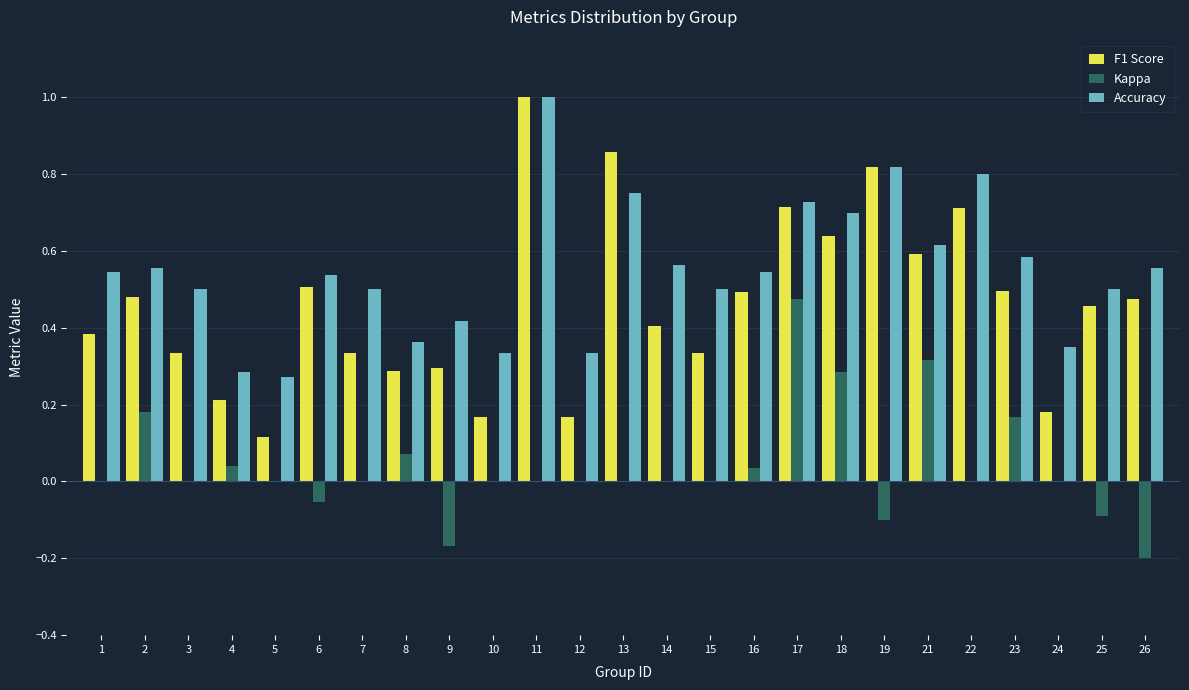

Which series changed the most between 4 and 7?

Accuracy